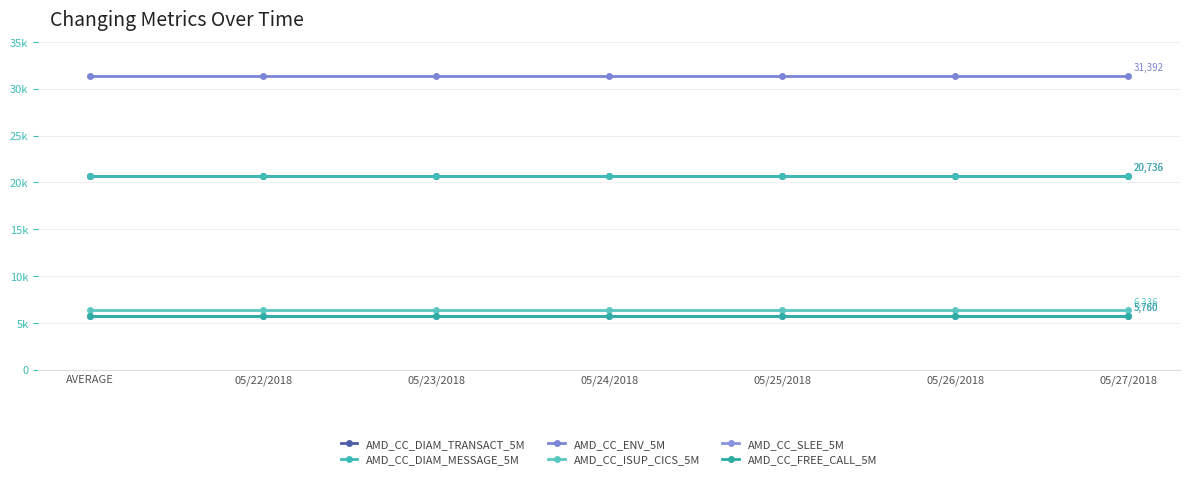

What is the label of the 6th point from the left?

05/26/2018